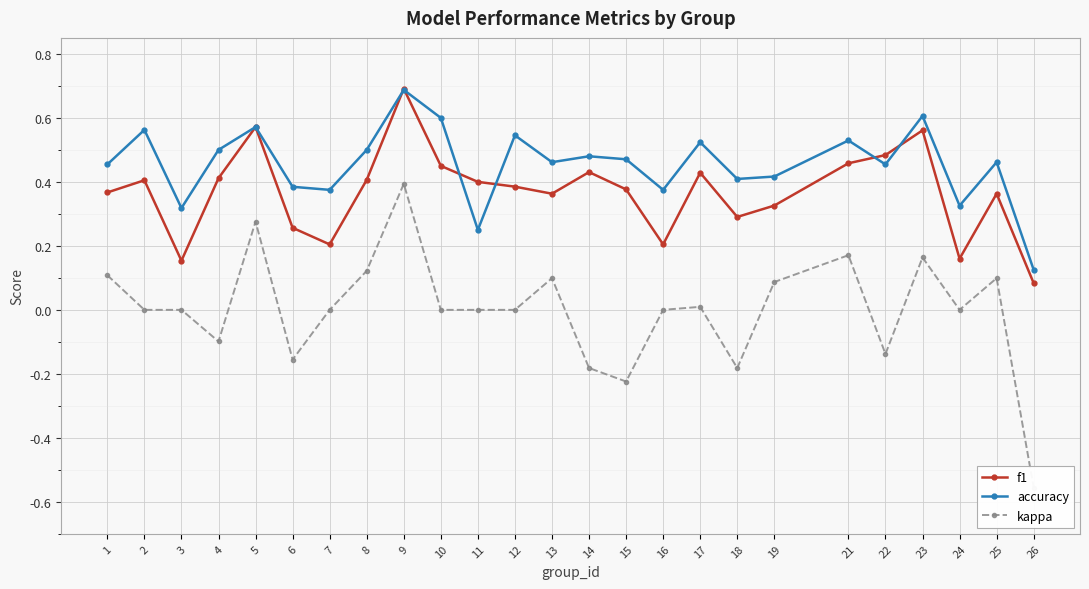

What is the difference between the second highest and minimum values in the accuracy series?

0.5